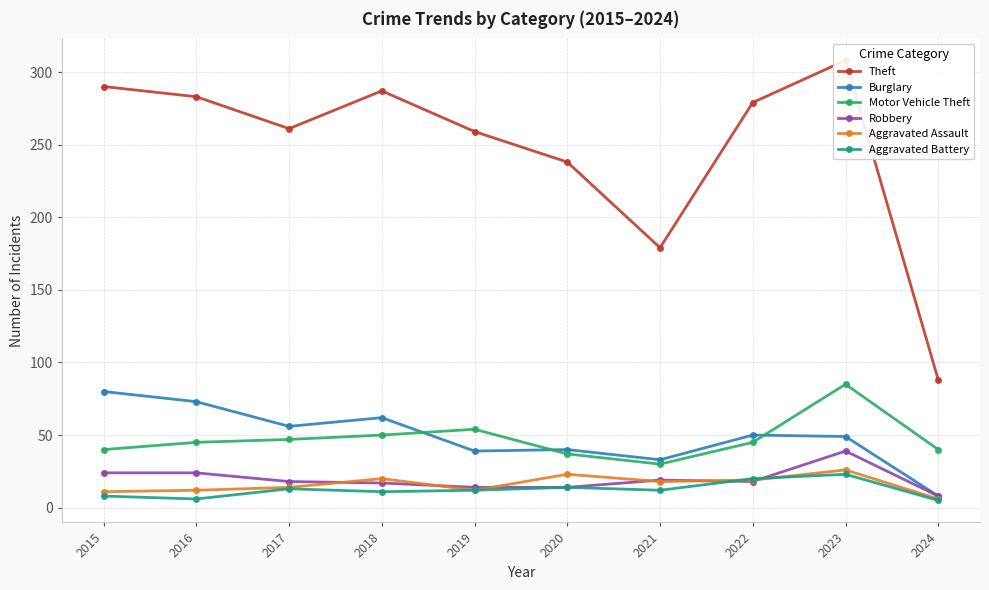

The value of Theft at 2022 is 433. True or false?

False